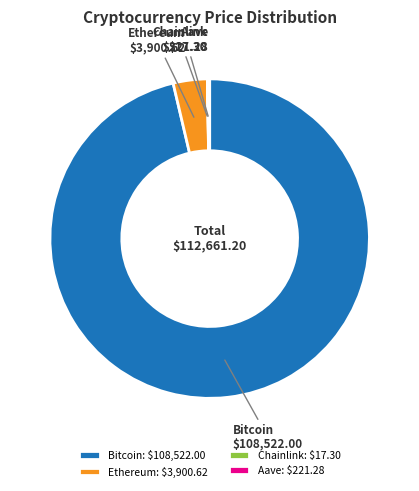

Is there any slice that represents more than half of the pie?

Yes